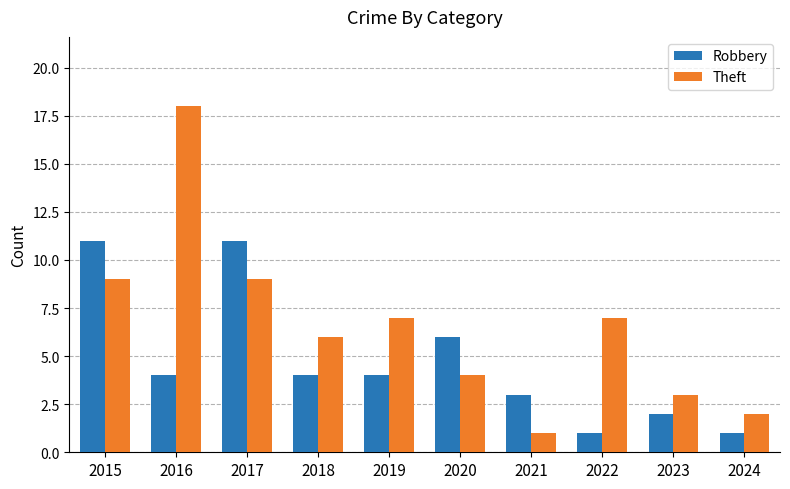

Is it true that Theft equals 30 at 2016?

False